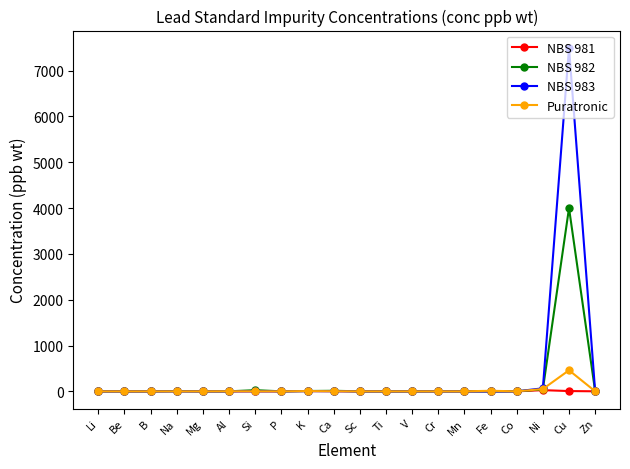

What position from the left is Al?

6